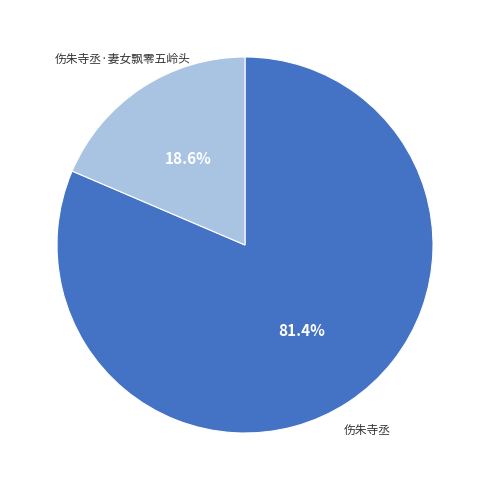

What is the ratio of the value at 伤朱寺丞 to the value at 伤朱寺丞·妻女飘零五岭头?

4.4